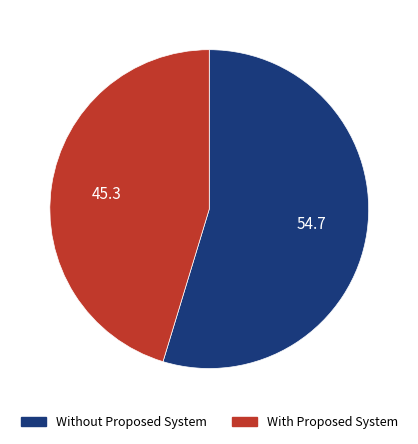

Which category has the smallest portion of the pie?

With Proposed System